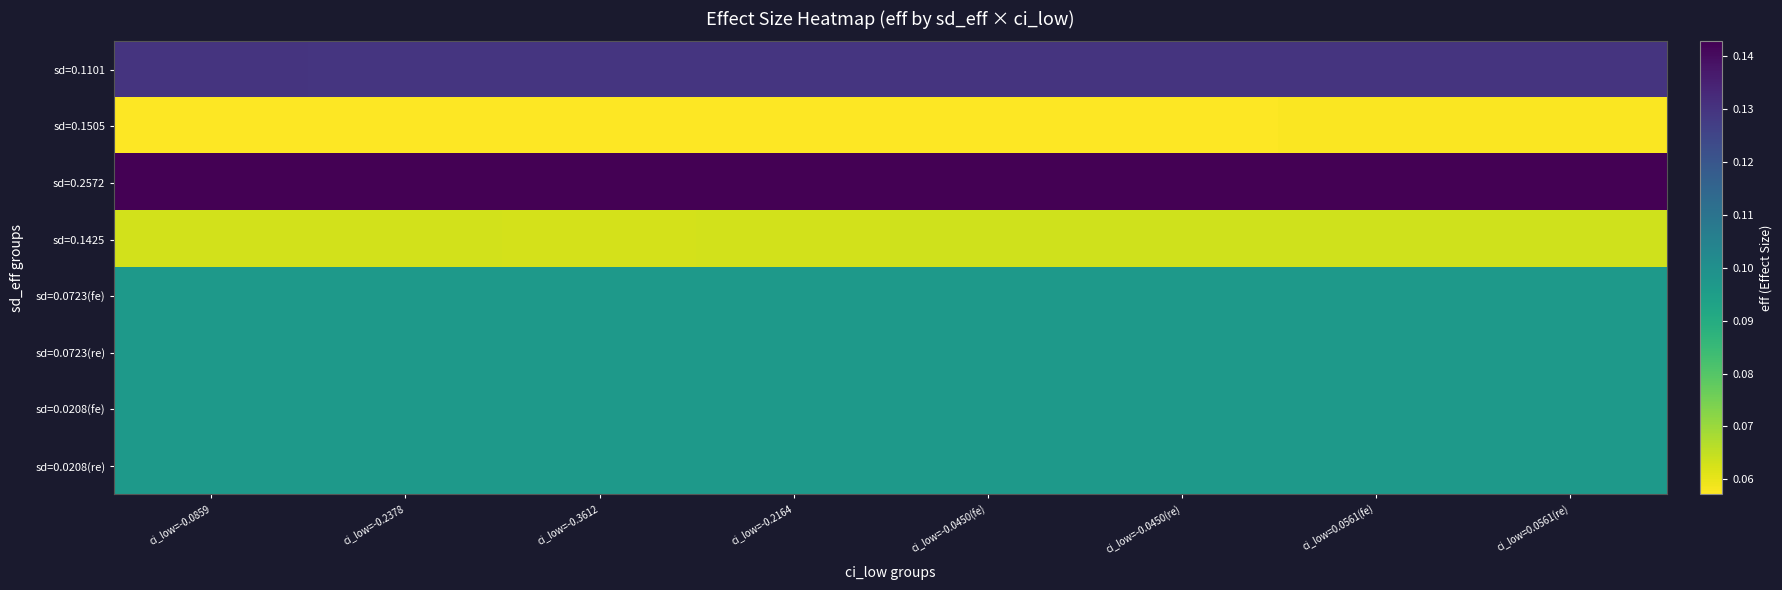

What is the smallest value displayed?

0.1